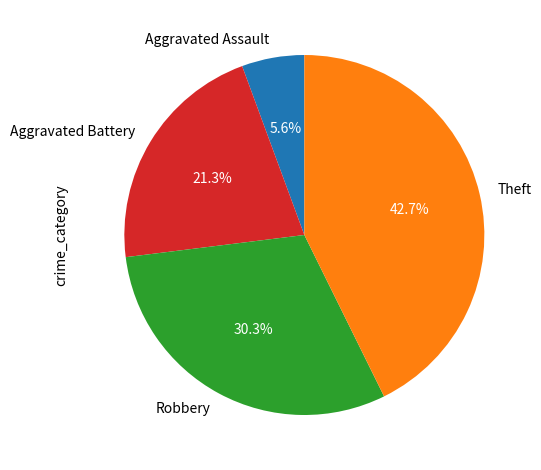

How many slices are in this pie chart?

4